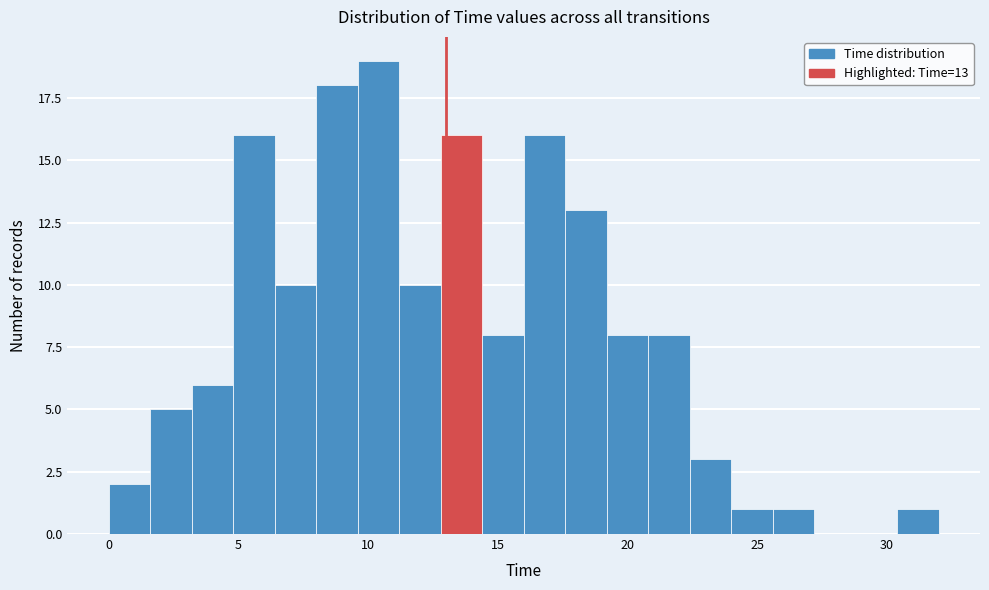

Read against the x-axis, roughly where is the centre of the tallest bar?

10.5